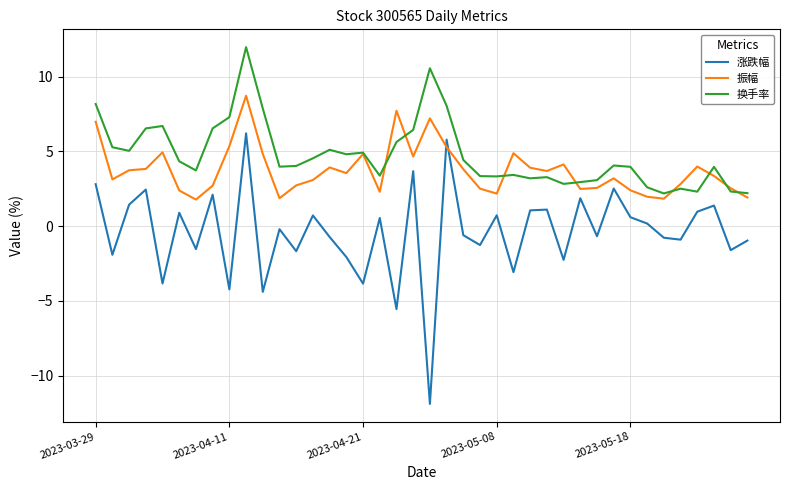

Which series has the widest spread of values?

涨跌幅